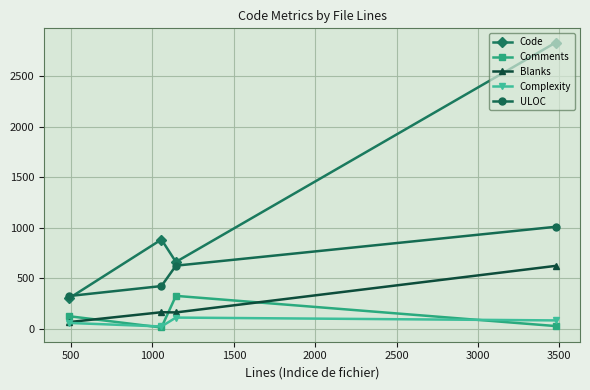

True or false: Code and Comments intersect in this chart.

False